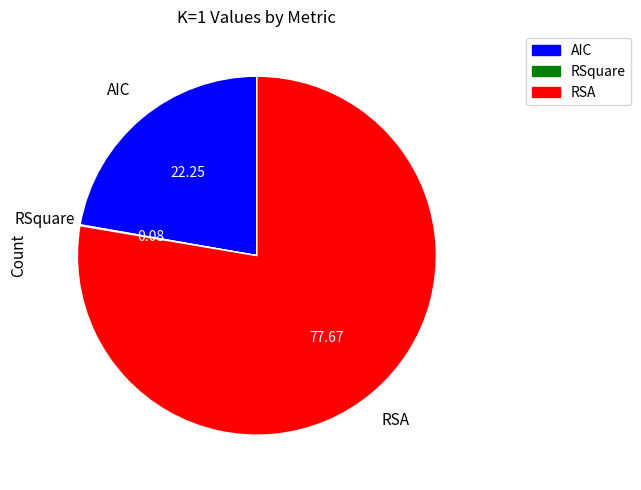

What is the largest slice in the pie chart?

RSA